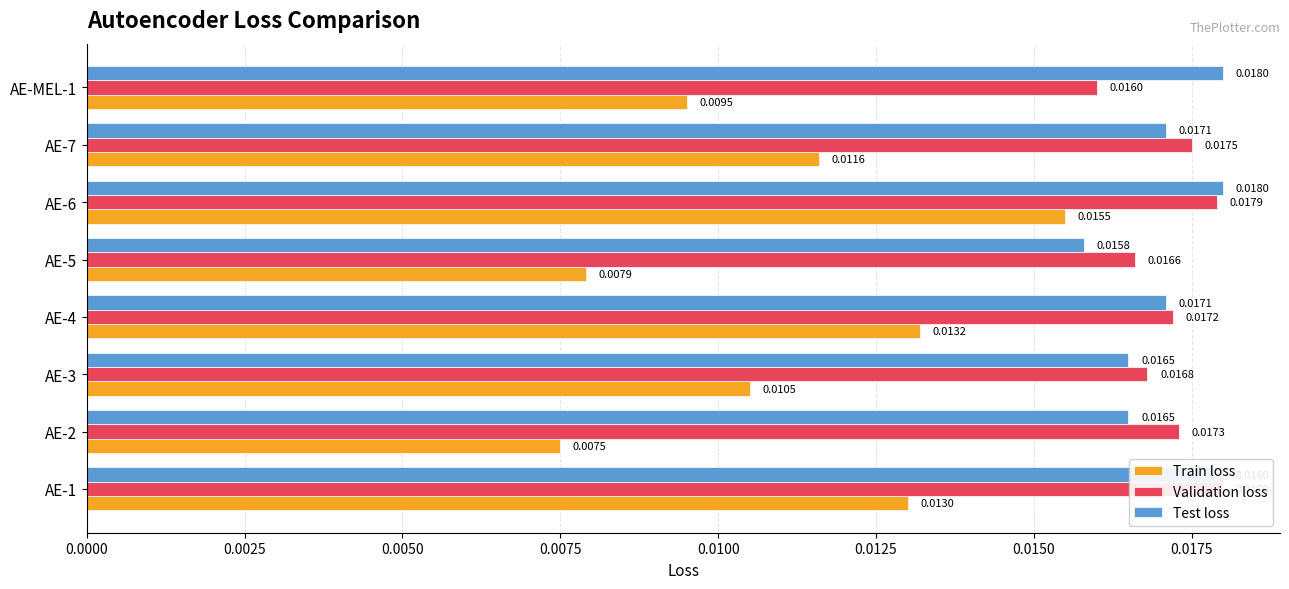

True or false: Test loss has a value of 0.0 at AE-6.

False